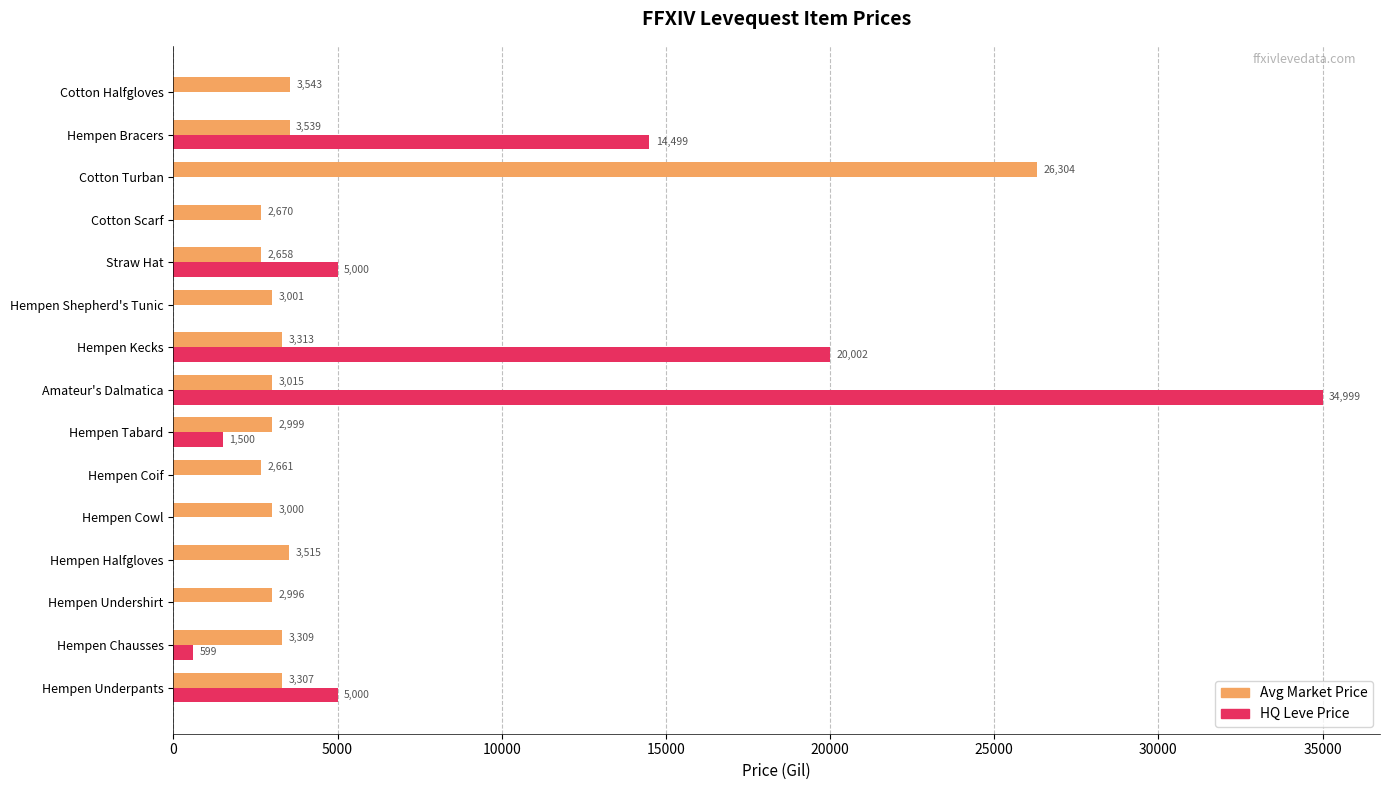

What is the total value across all series at Hempen Shepherd's Tunic?

3001